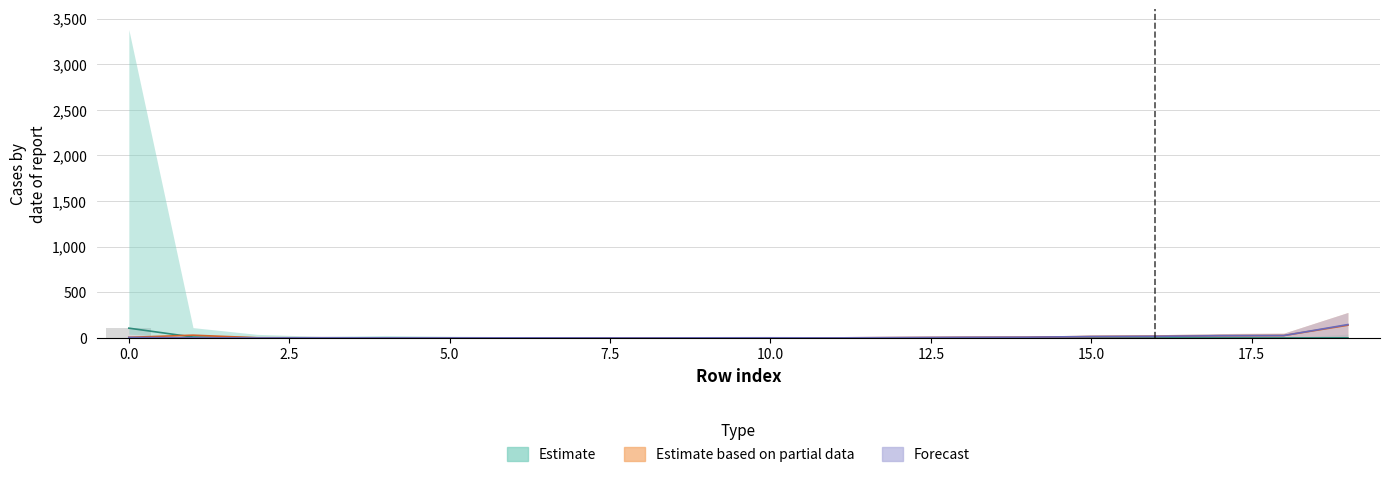

Which category has the highest value across all series?

19